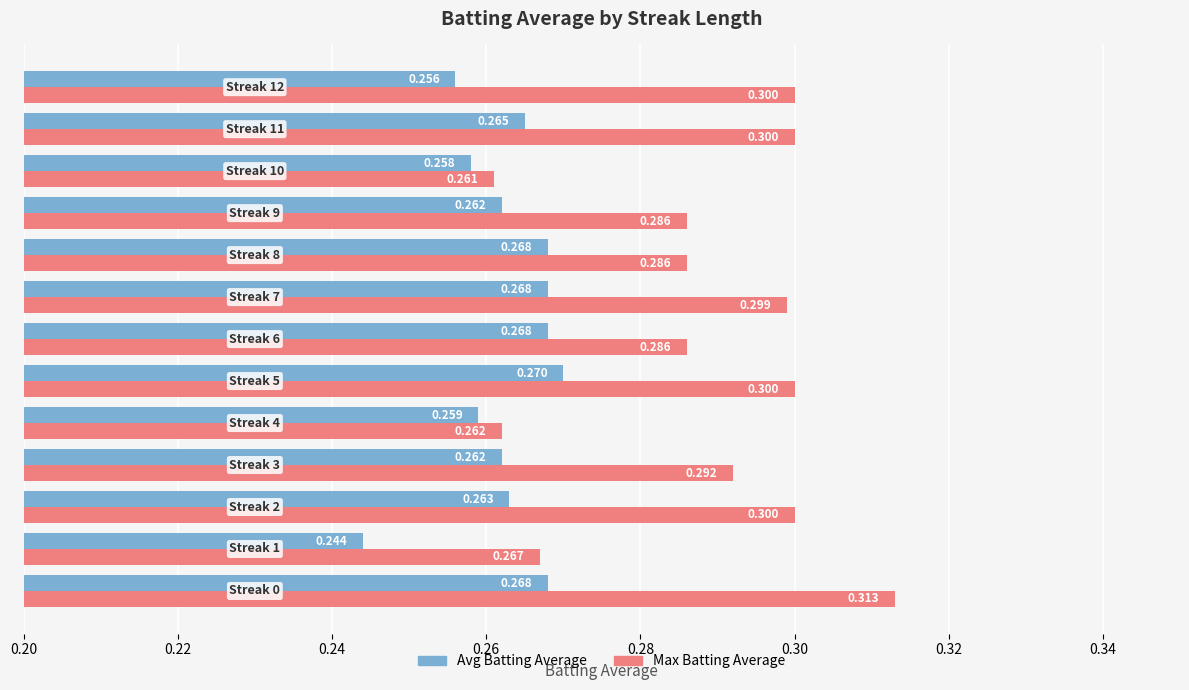

Rank the series by their average value, from highest to lowest.

Max Batting Average, Avg Batting Average